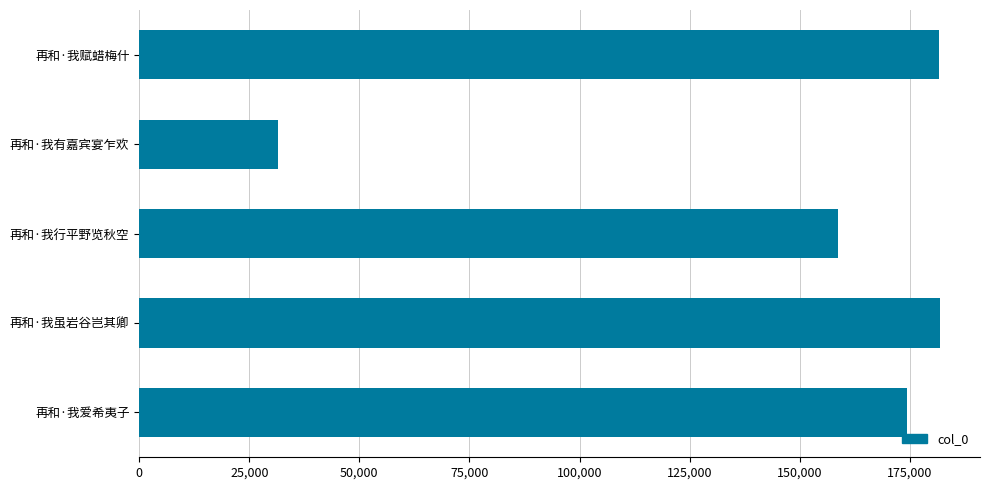

How many distinct data groups are displayed?

1